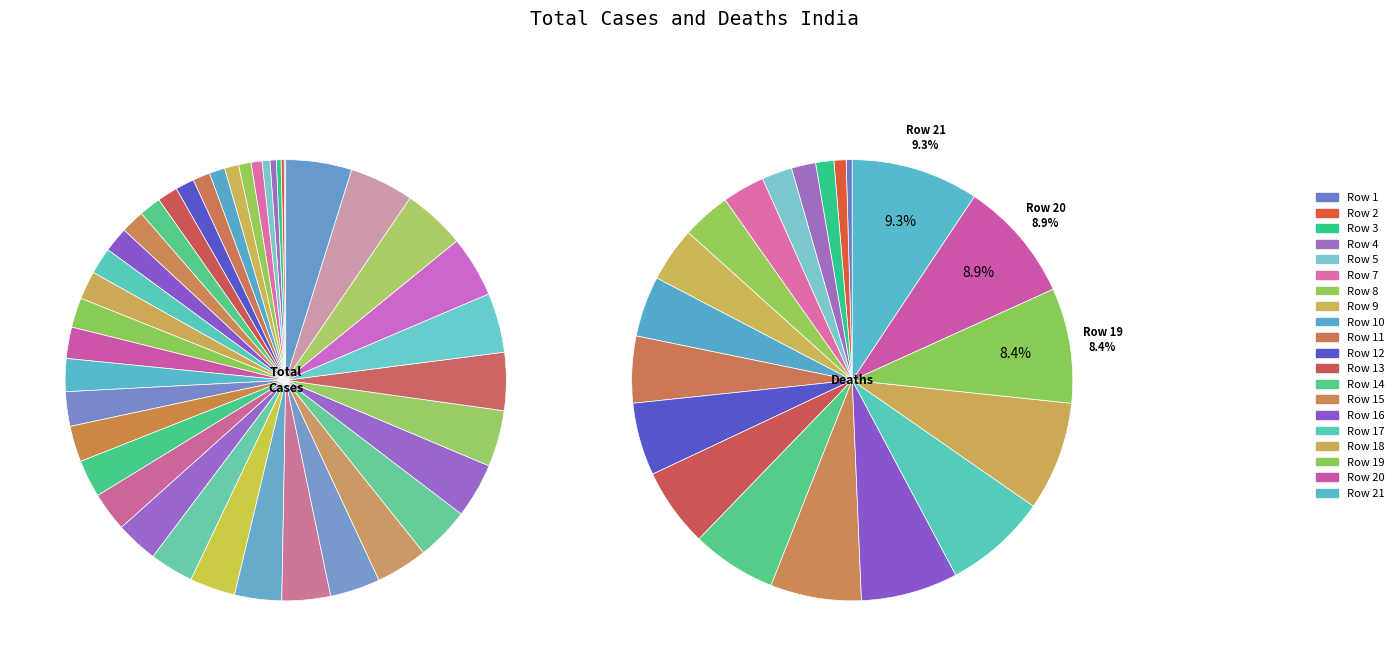

Combined, do 25 and 16 account for over 50%?

No